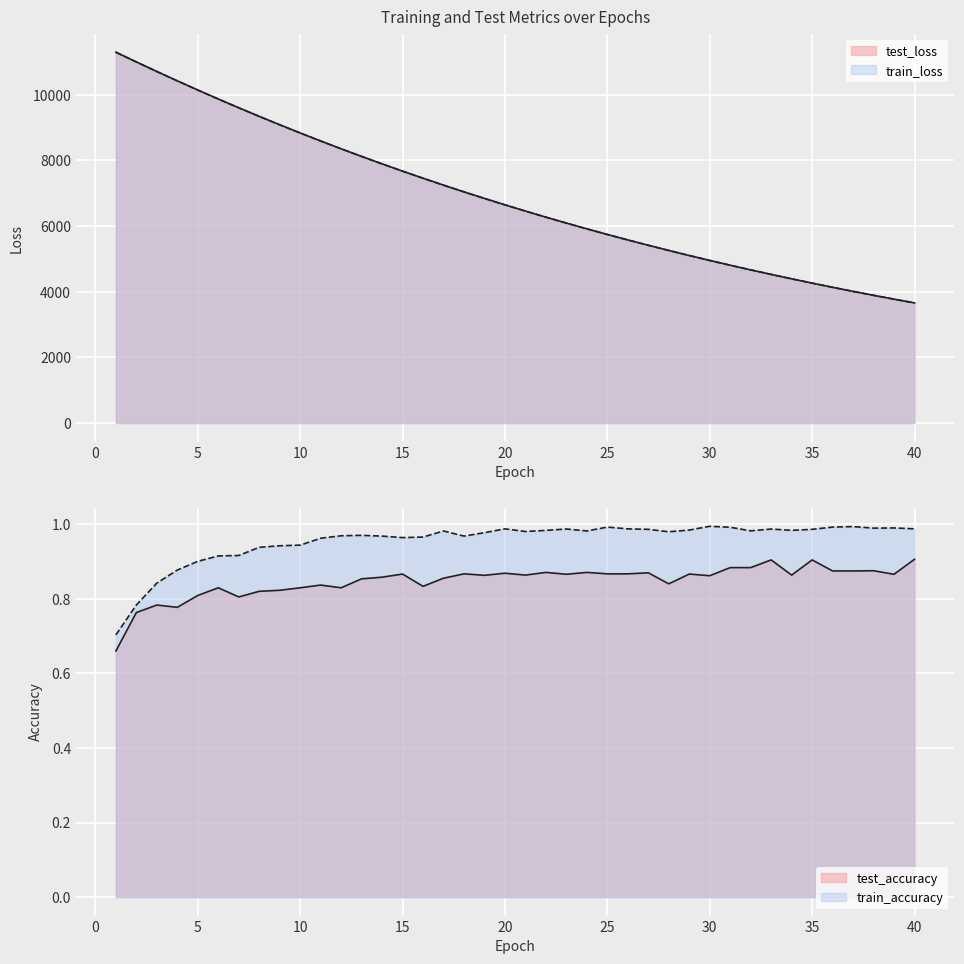

What is the difference between the second highest and second lowest values in the test_accuracy series?

0.1